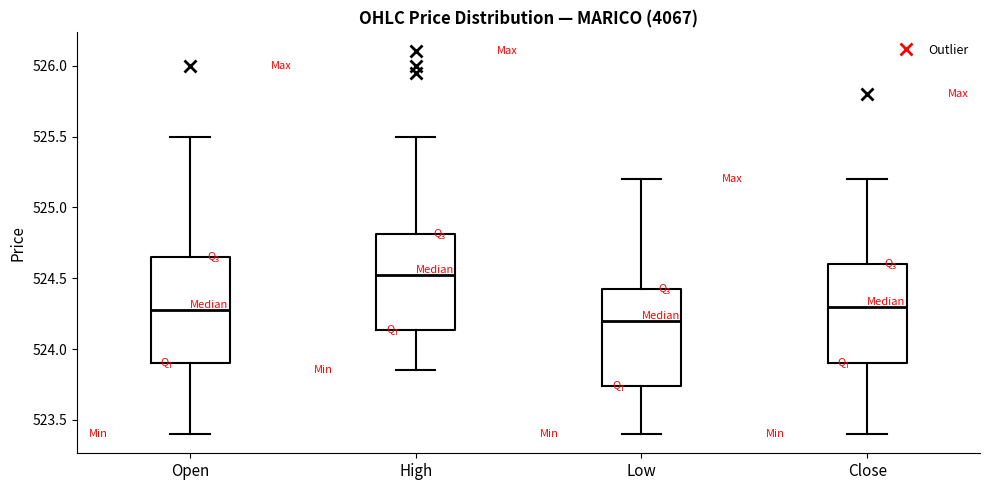

Which box's median line is the lowest?

Low